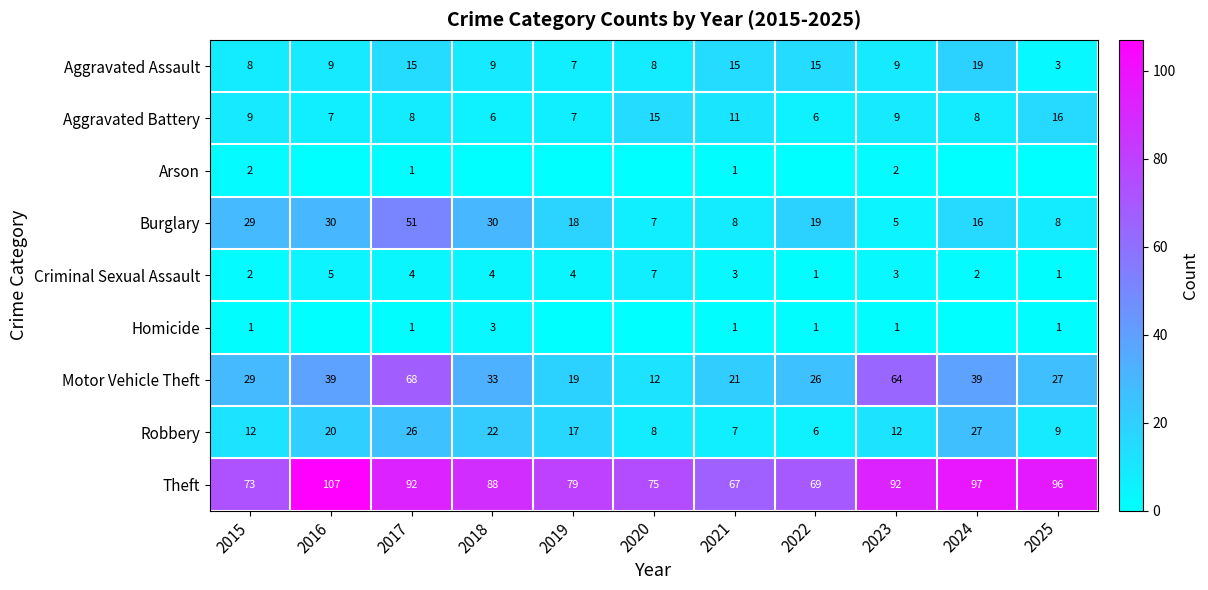

What is the total value across all series at 2017?

266